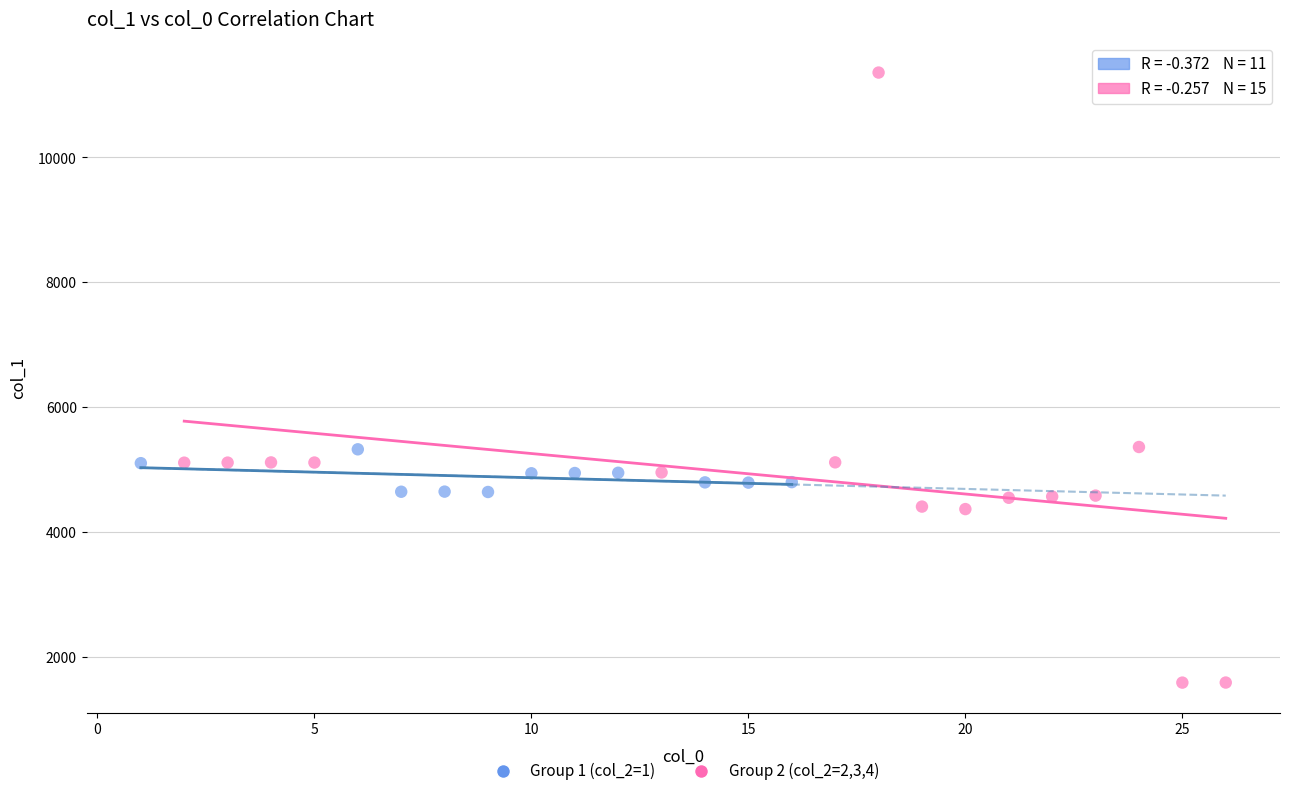

Which series reaches the maximum Y coordinate?

Group 2 (col_2=2,3,4)